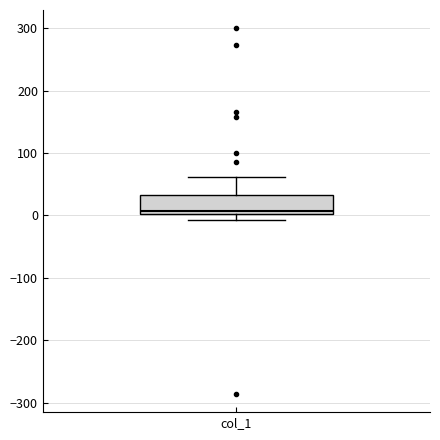

Transcribe this box plot: give where the median line is, the range the box spans, and where the two whiskers end, as read against the y-axis. The values are not printed on the chart, so give them approximately, as read against the axis.

median 10, box 0 to 30, whiskers -10 to 60